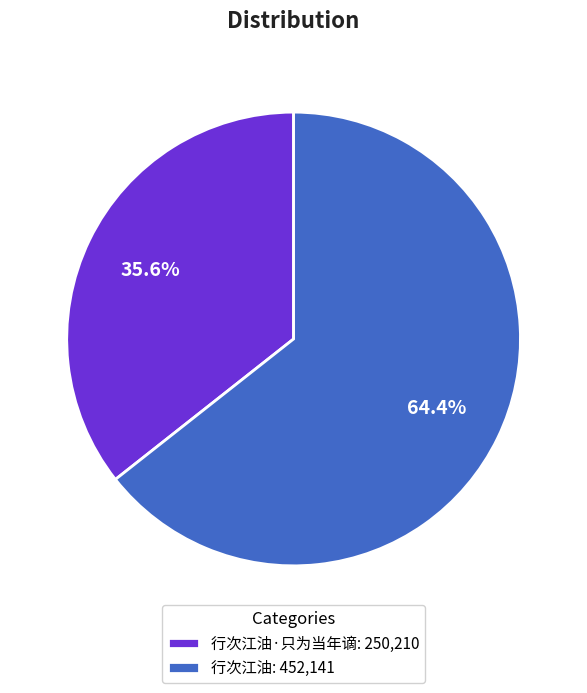

Which category has the smallest portion of the pie?

行次江油·只为当年谪: 250,210